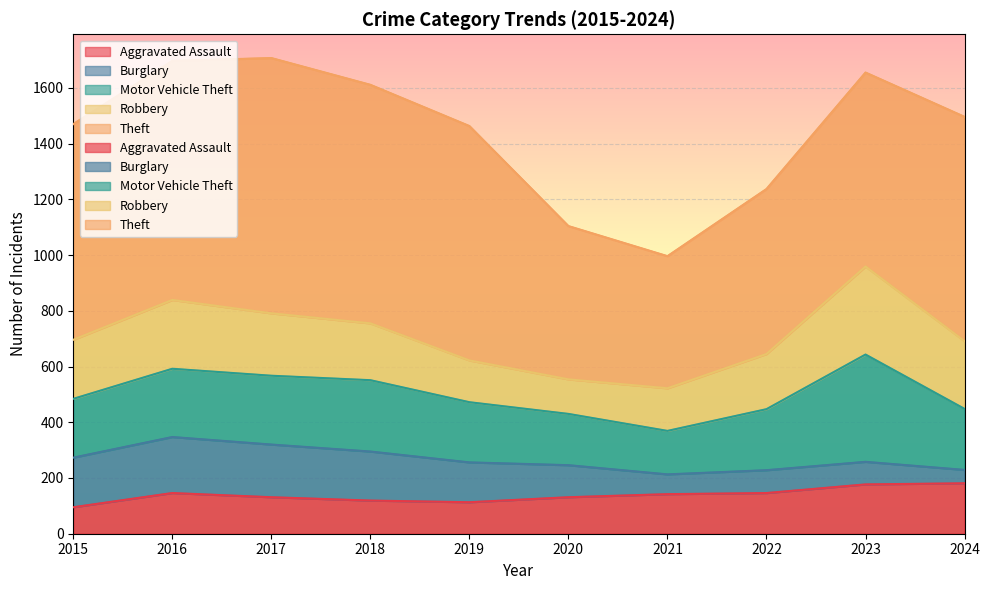

How many values in the Motor Vehicle Theft series exceed 219?

4